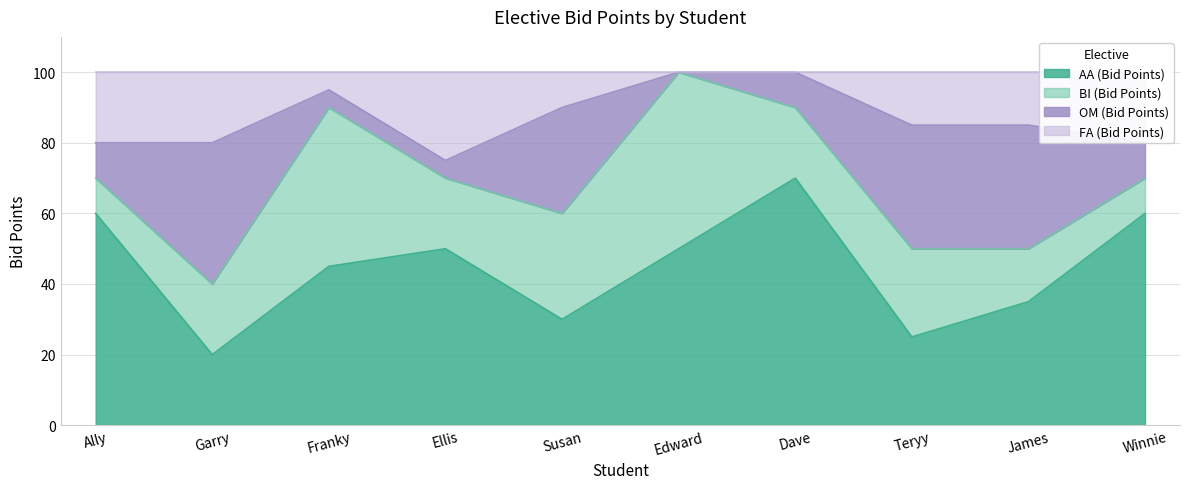

Between Dave and Ellis, which is larger?

Dave